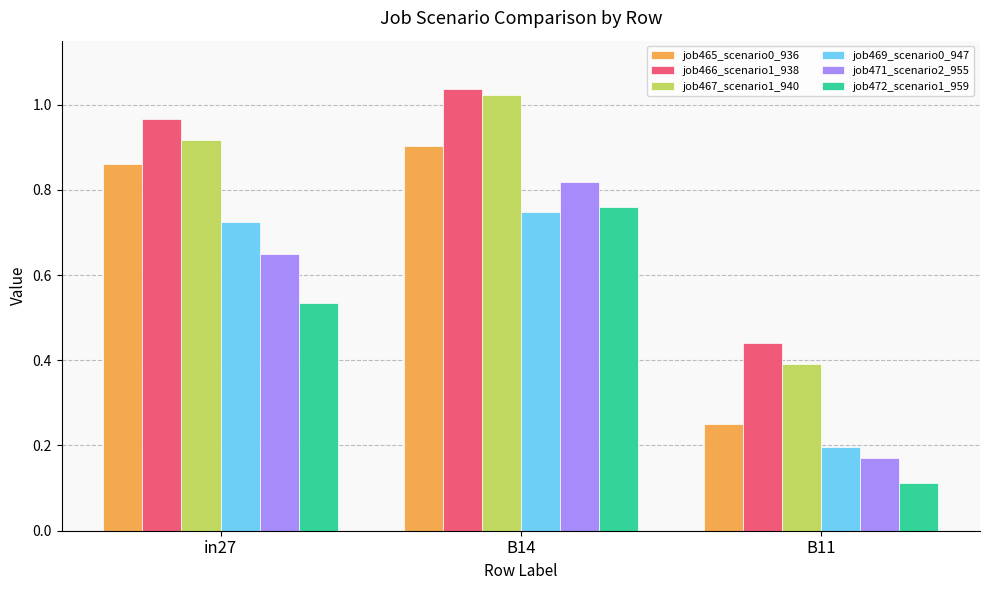

What is the sum of all job471_scenario2_955 values?

1.6